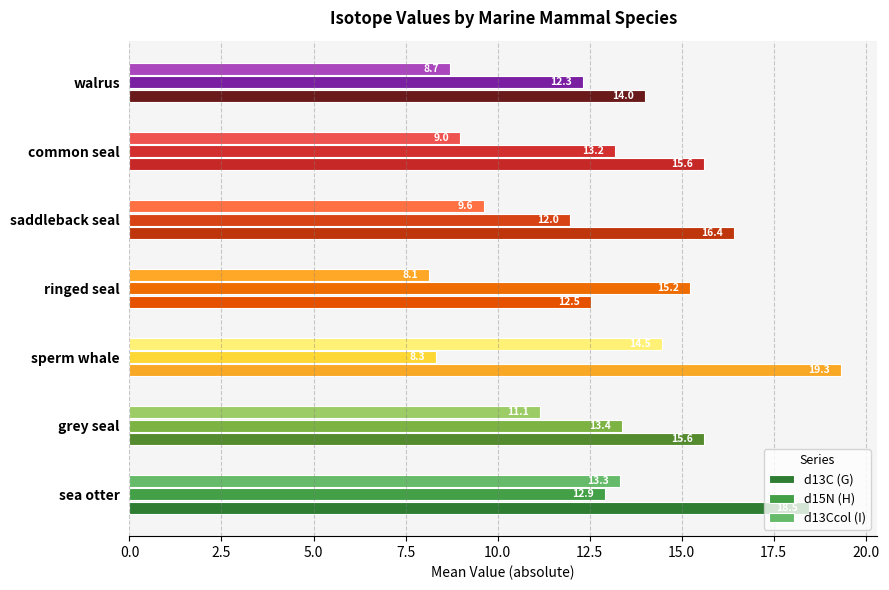

At sperm whale, list the series in order from largest to smallest.

d13C (G), d13Ccol (I), d15N (H)